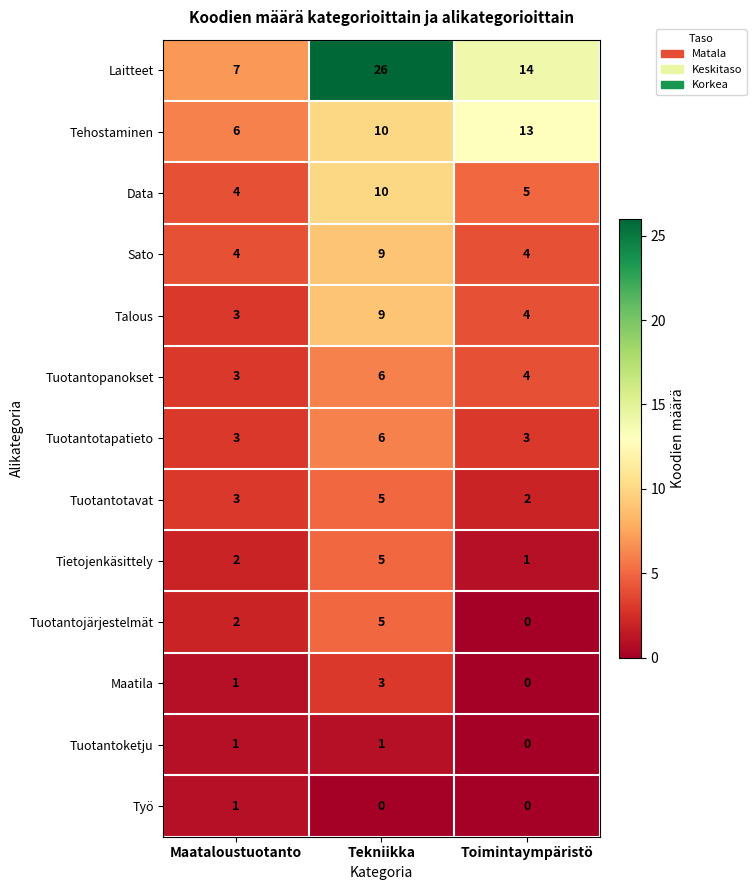

Read the Tuotantopanokset value at Toimintaympäristö.

4